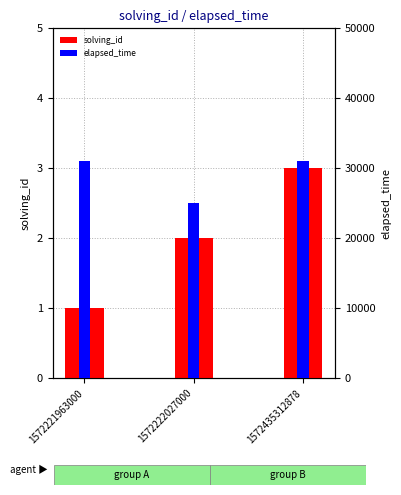

Between 1572221963000 and 1572222027000, which is larger?

1572222027000